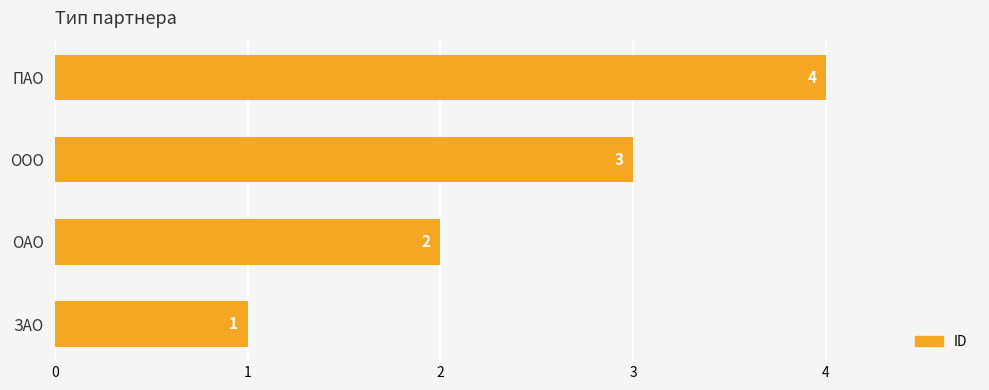

How many distinct data groups are displayed?

1